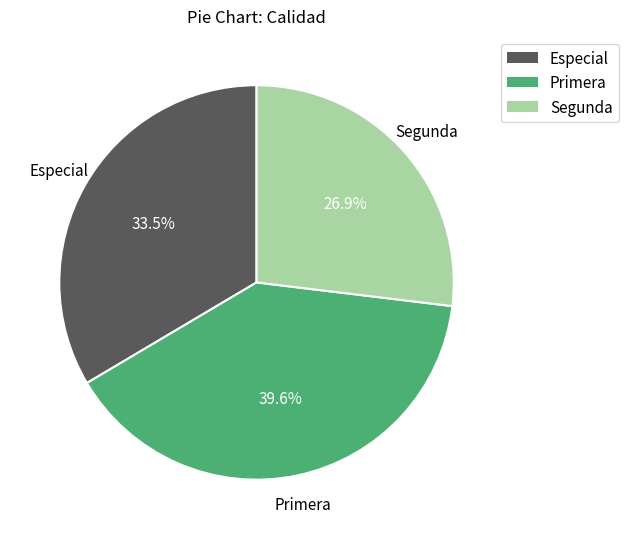

To the nearest percent, what is the difference between the largest and smallest slice percentages?

13%